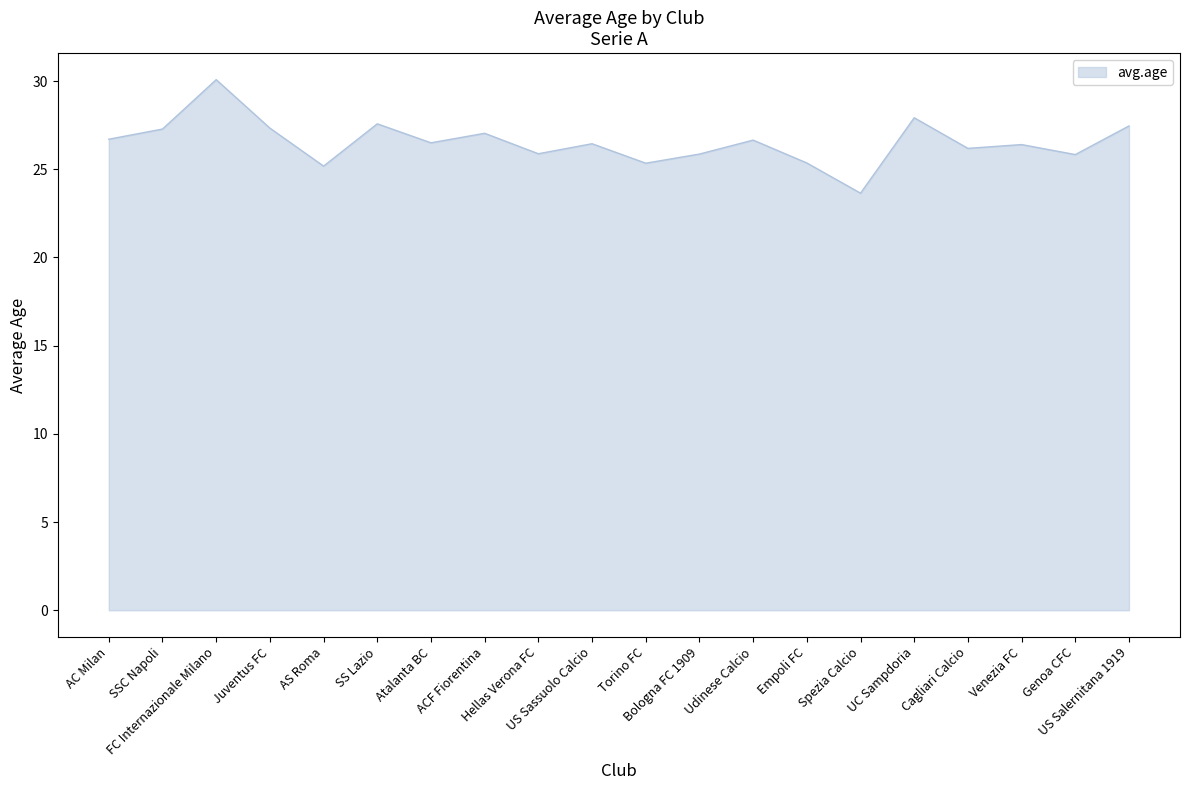

What is the difference between the values at AC Milan and ACF Fiorentina?

0.3